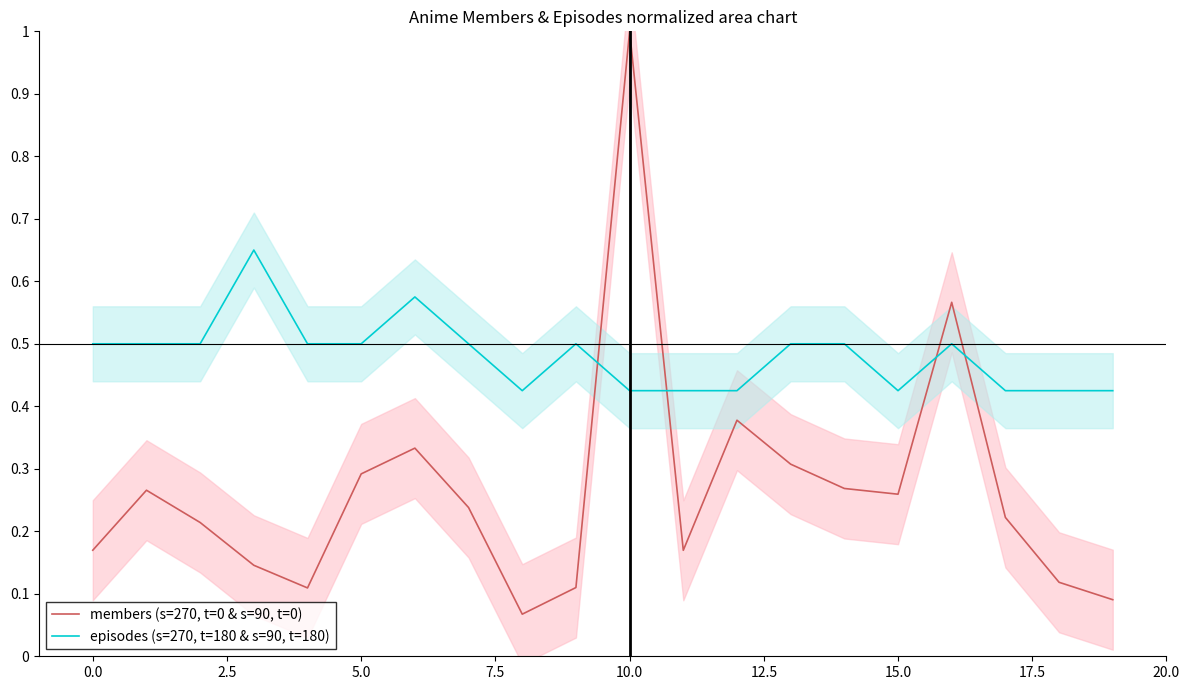

Reading left to right, what are all the values shown in this chart?

members (s=270, t=0 & s=90, t=0): 0.2	0.3	0.2	0.1	0.1	0.3	0.3	0.2	0.1	0.1	1.0	0.2	0.4	0.3	0.3	0.3	0.6	0.2	0.1	0.1
episodes (s=270, t=180 & s=90, t=180): 0.5	0.5	0.5	0.6	0.5	0.5	0.6	0.5	0.4	0.5	0.4	0.4	0.4	0.5	0.5	0.4	0.5	0.4	0.4	0.4